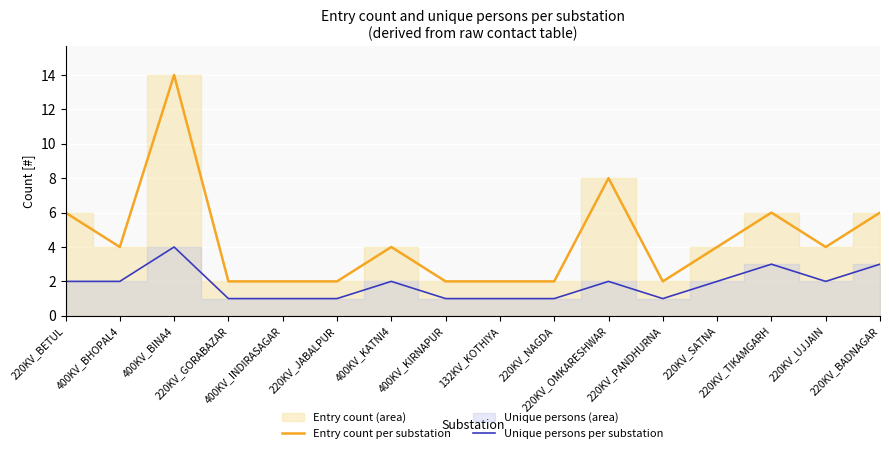

Where is the first local minimum for Unique persons per substation?

220KV_PANDHURNA